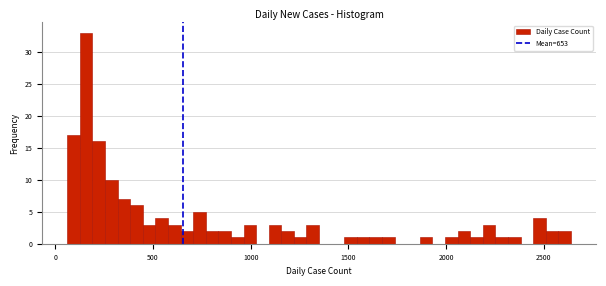

Around what value on the x-axis is the tallest bar? Give the approximate position of its centre, as read against the axis.

150